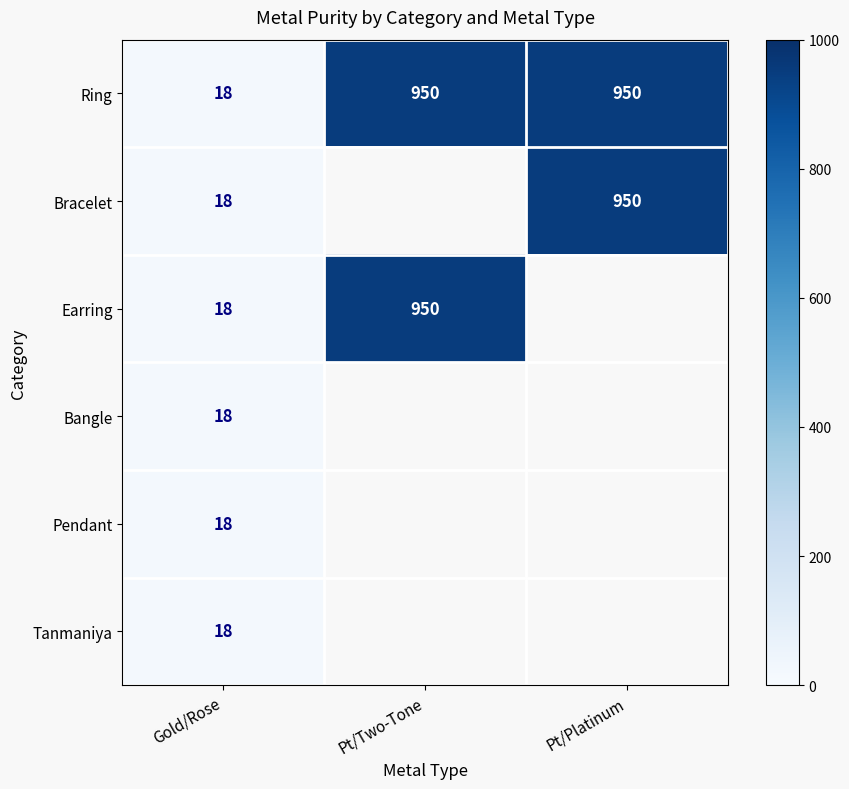

True or false: Earring has a value of 32 at Gold/Rose.

False